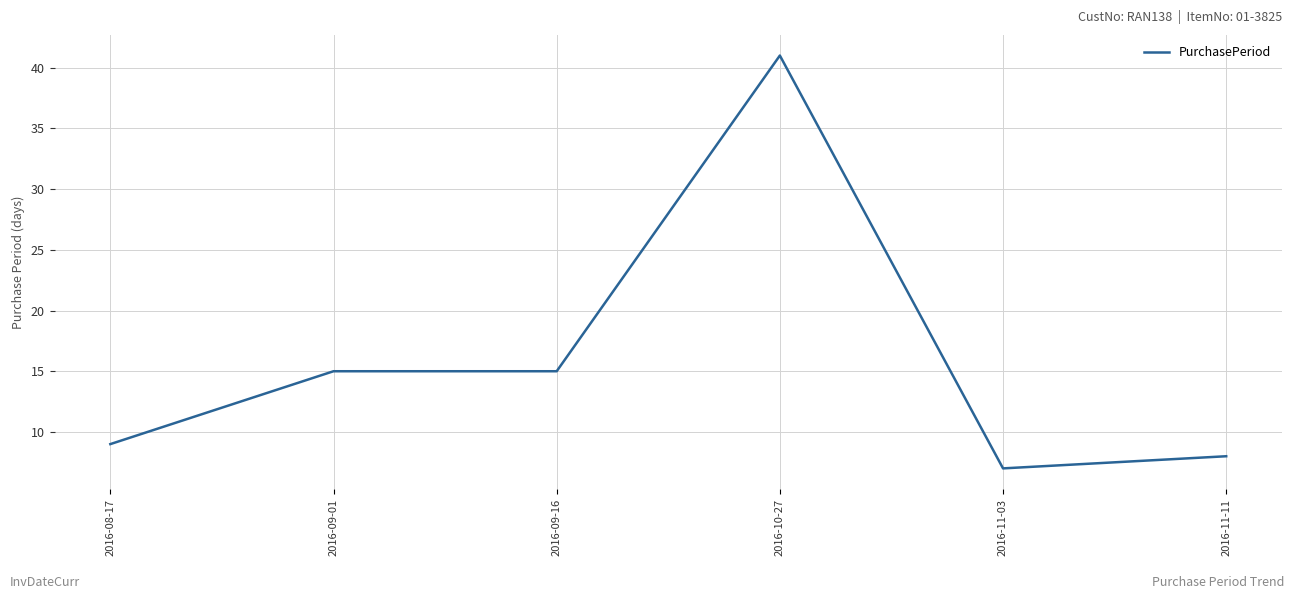

Reading left to right, list all the values displayed in this chart.

9	15	15	41	7	8